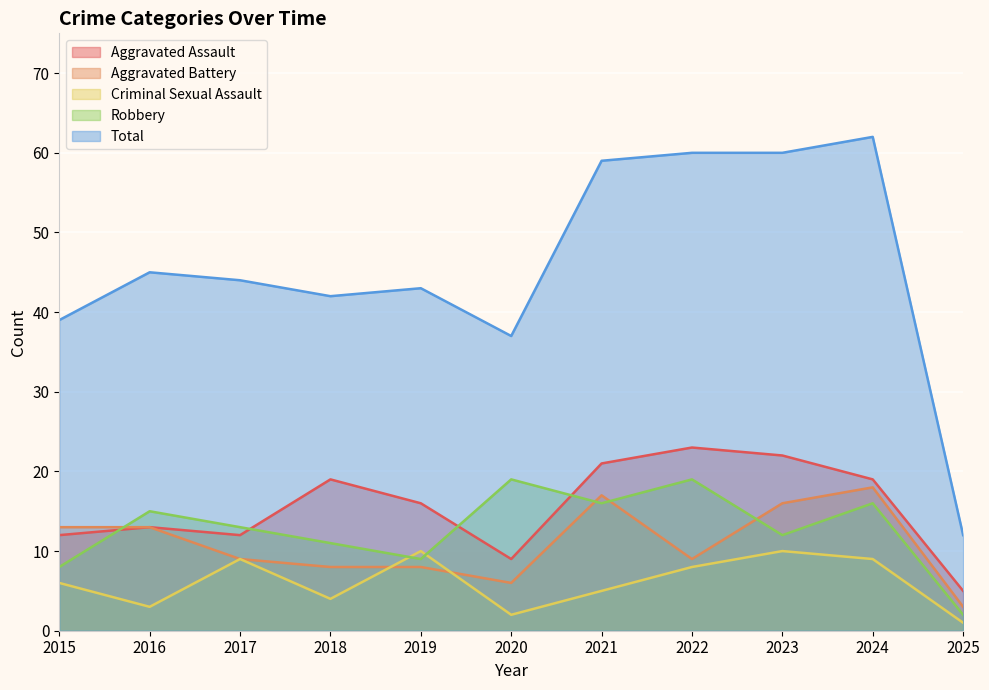

Does the chart display data point markers on the line(s)?

No